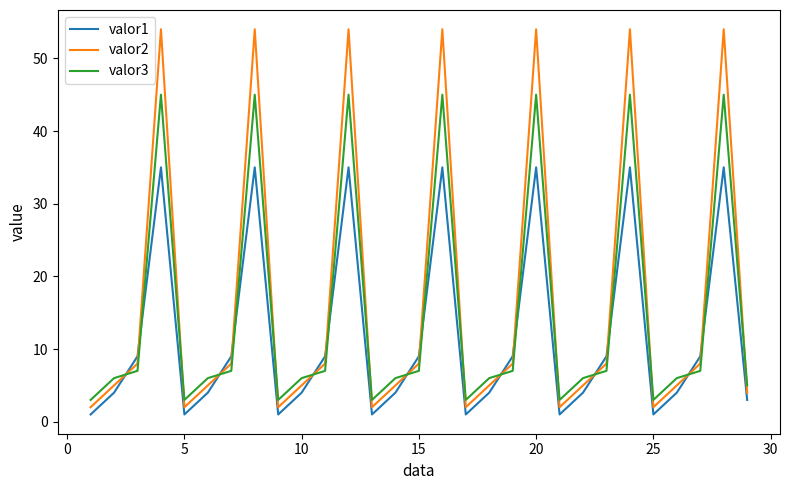

What is the lowest value of the valor1 series?

1